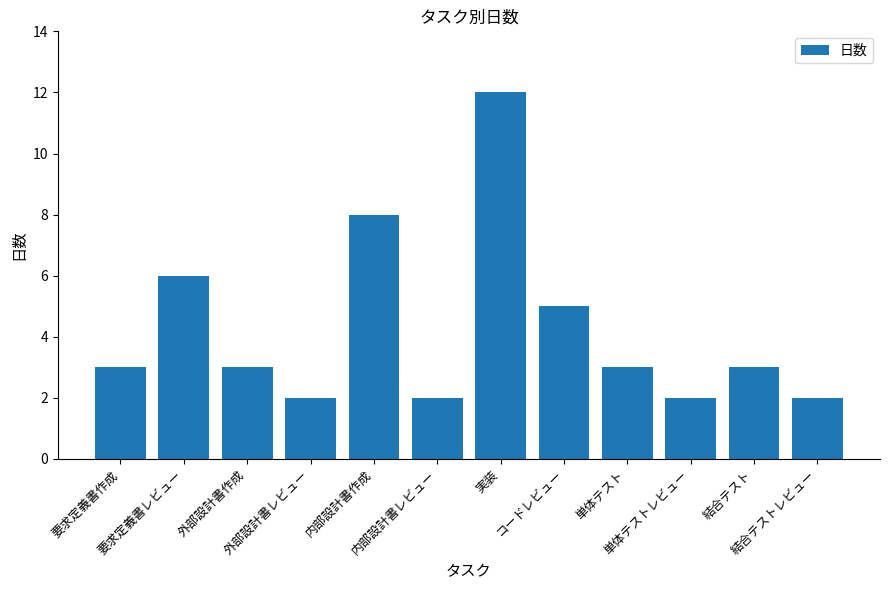

What is the maximum value shown in the chart?

12